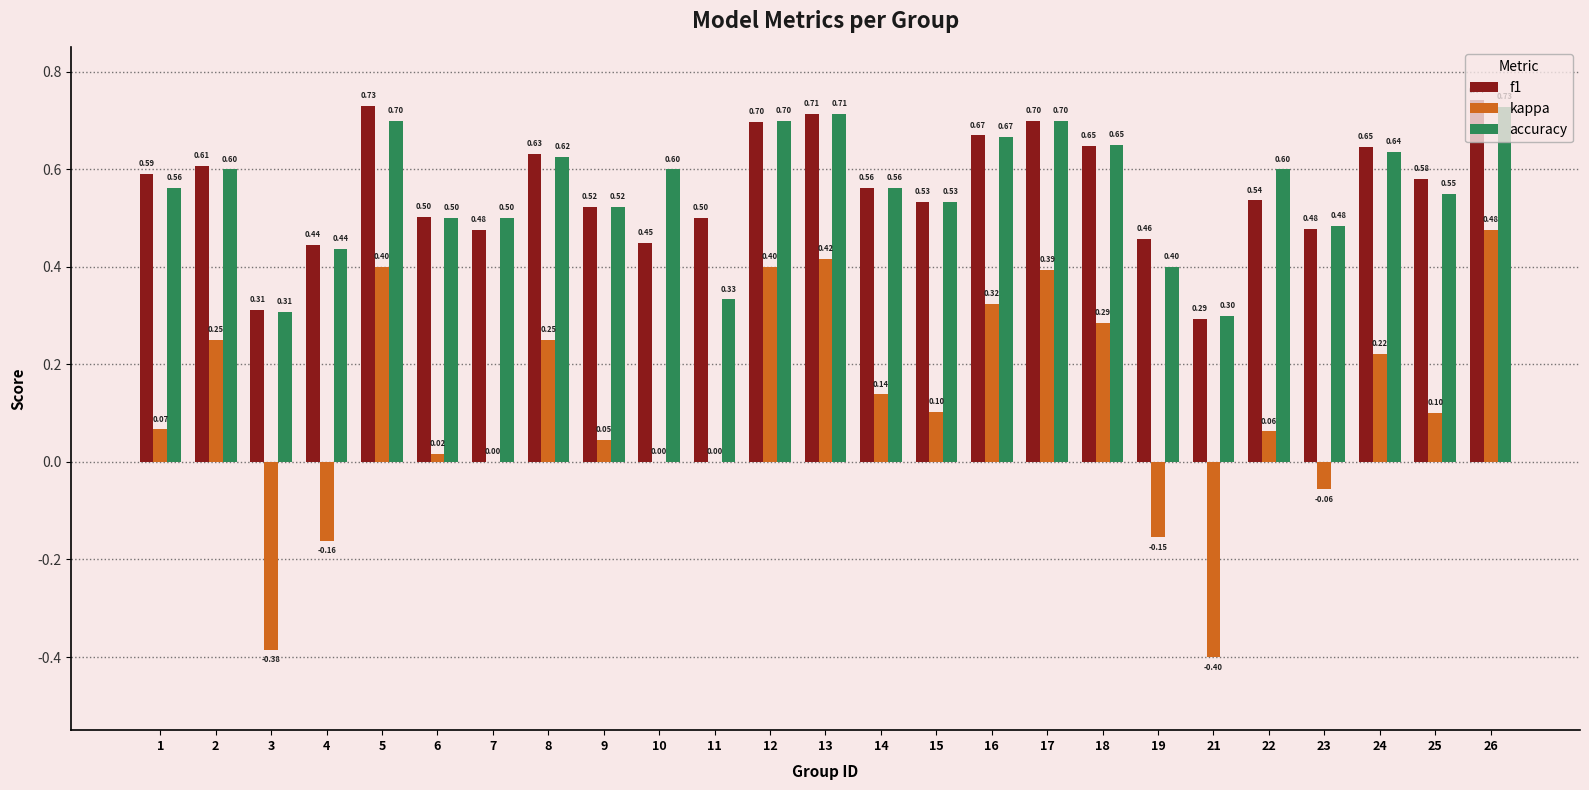

Which category has the highest value in the kappa series?

26